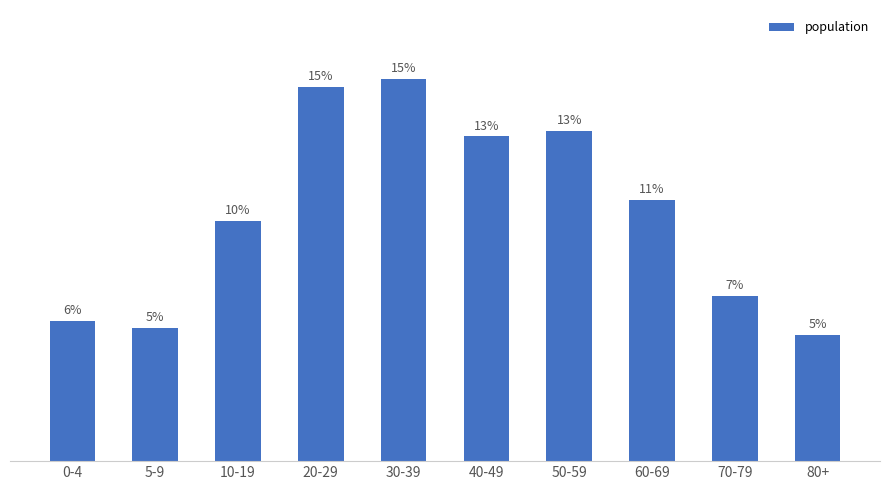

Are the bars horizontal?

No